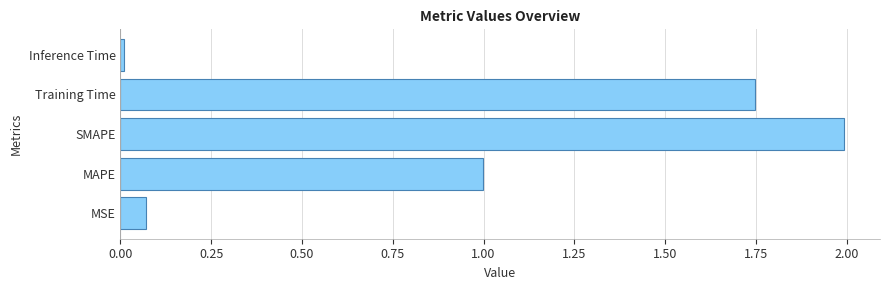

What is the difference between the maximum and second lowest values?

1.9